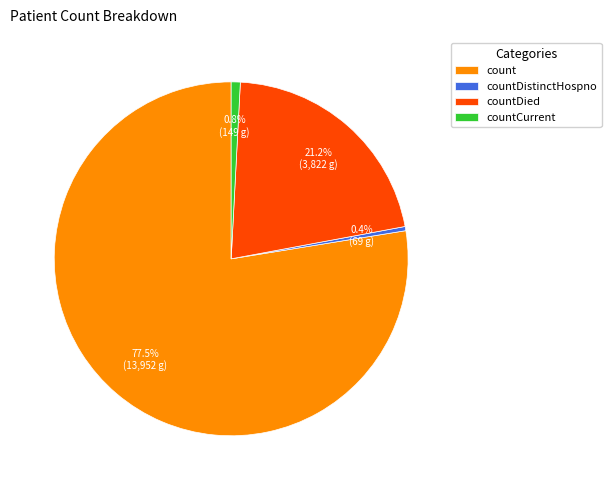

Which has a higher value, count or countCurrent?

count